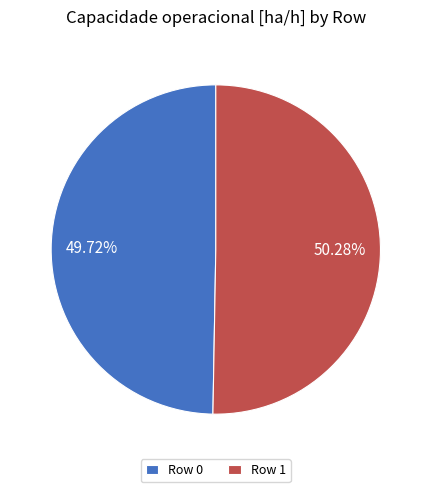

What is the largest slice in the pie chart?

Row 1